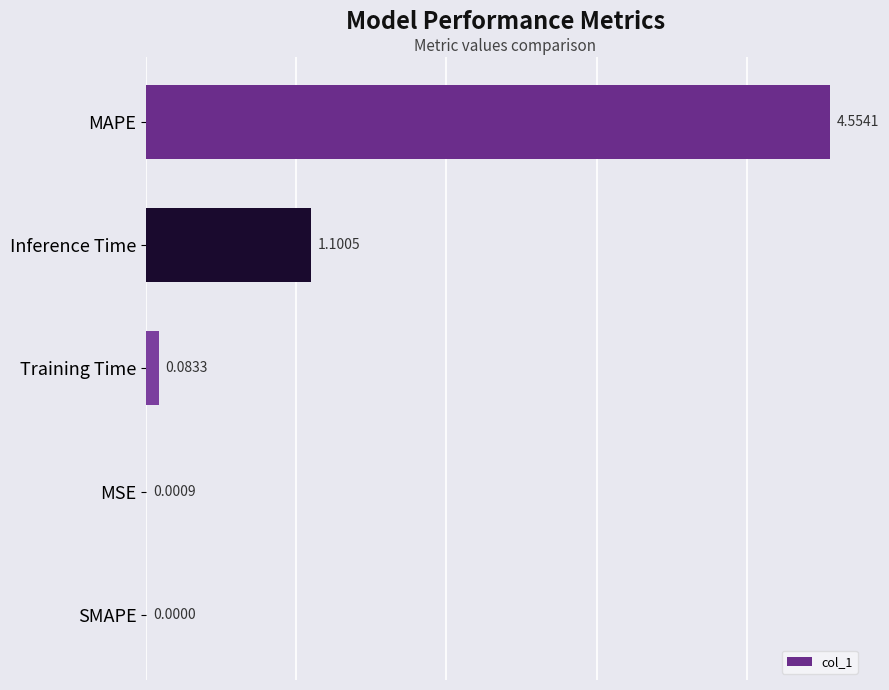

What is the sum of all values?

5.7